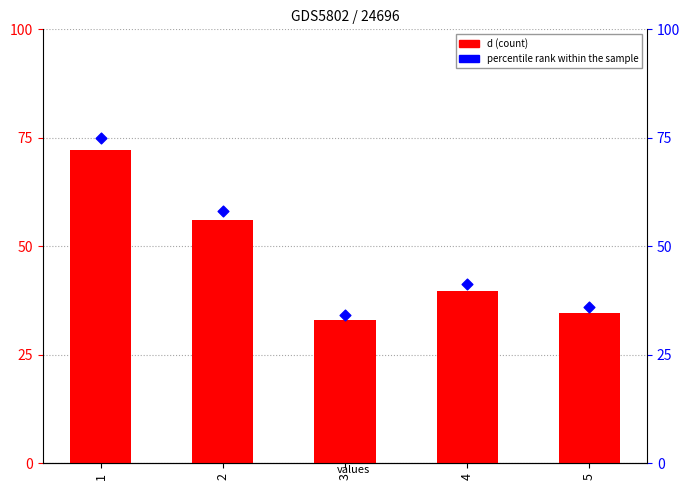

Which series reaches the maximum Y coordinate?

percentile rank within the sample